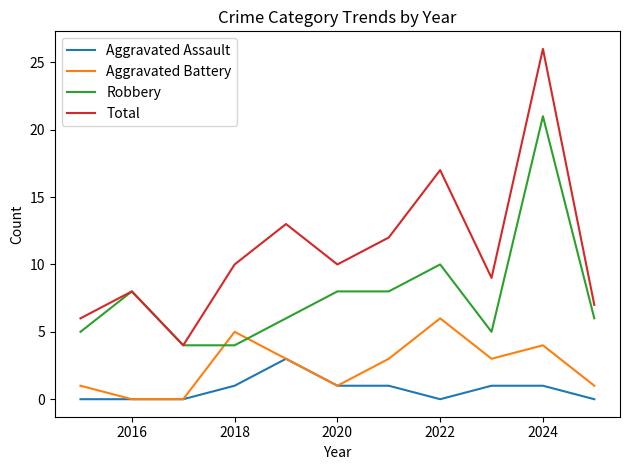

Which series has the widest spread of values?

Total